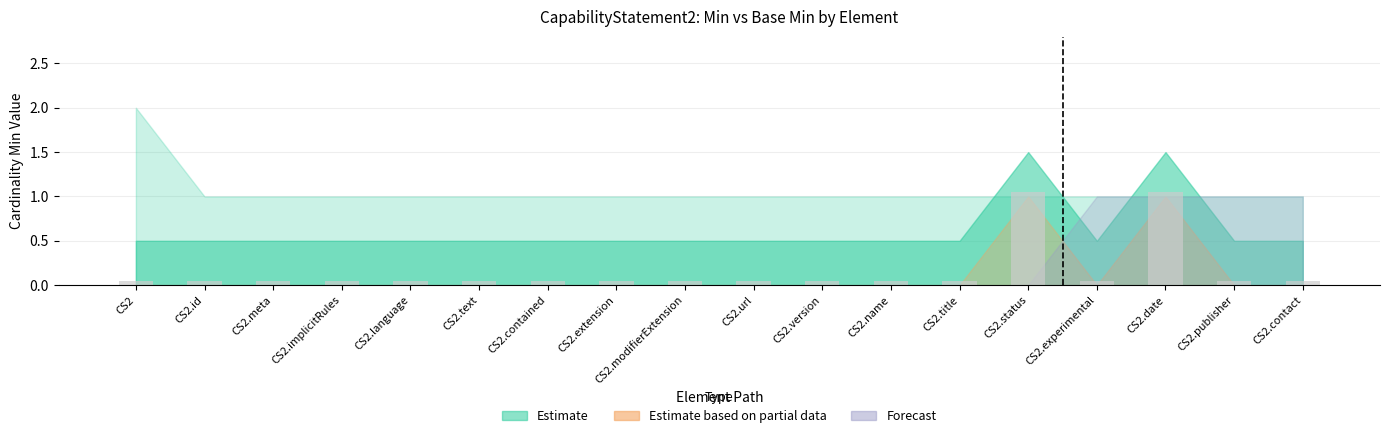

What is the label of the 14th bar from the left?

CS2.status